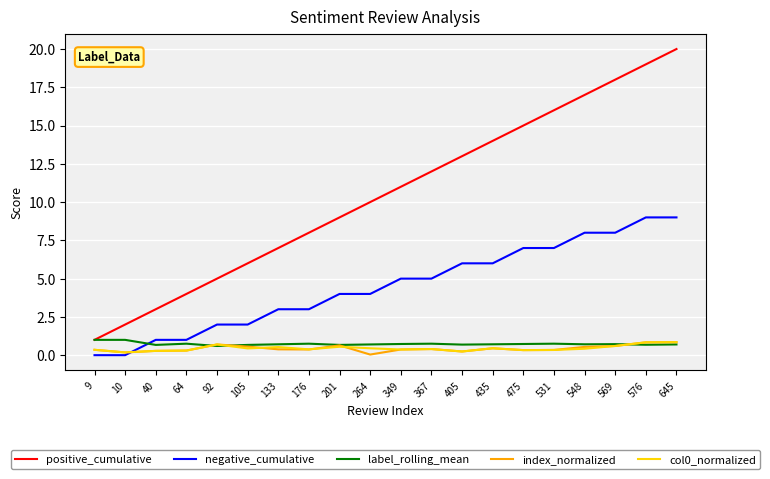

Which series has the widest spread of values?

positive_cumulative